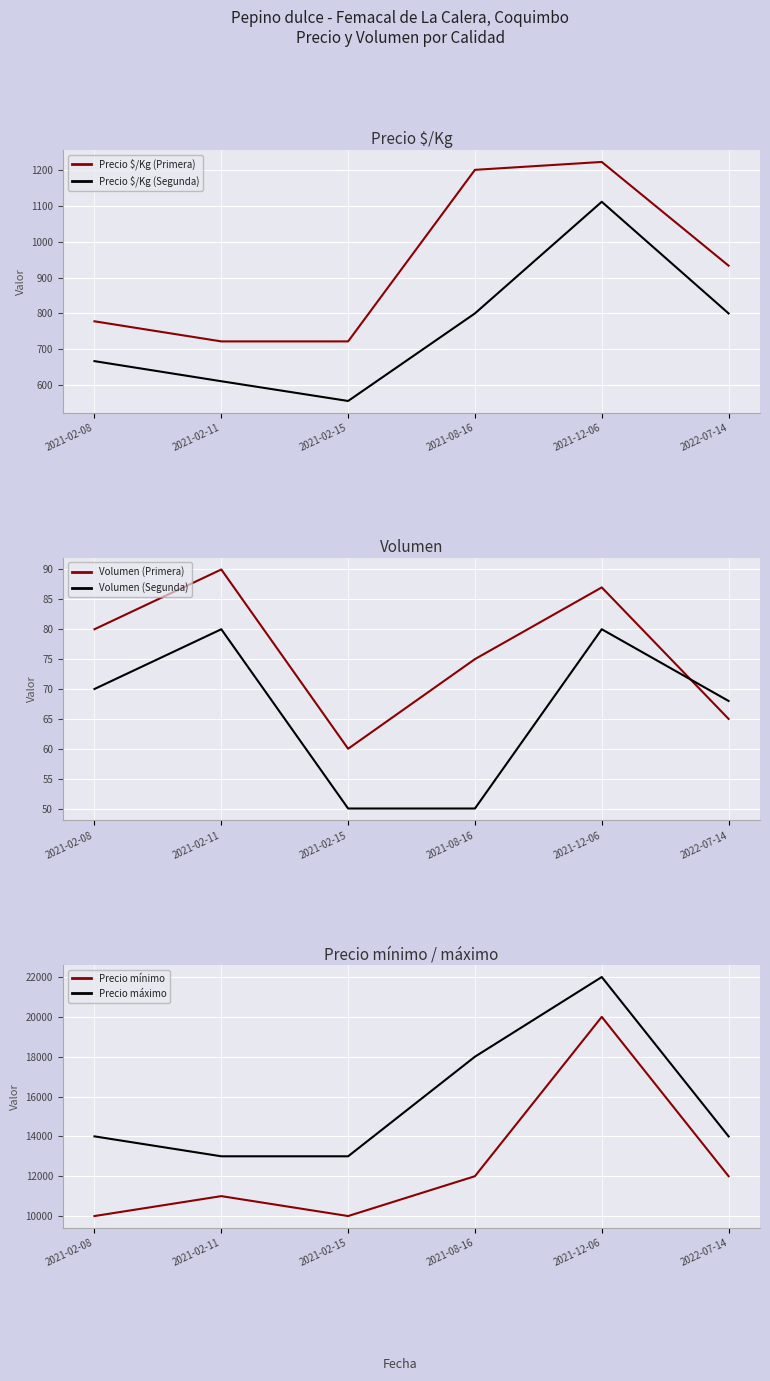

What is the lowest value of the Volumen (Primera) series?

60